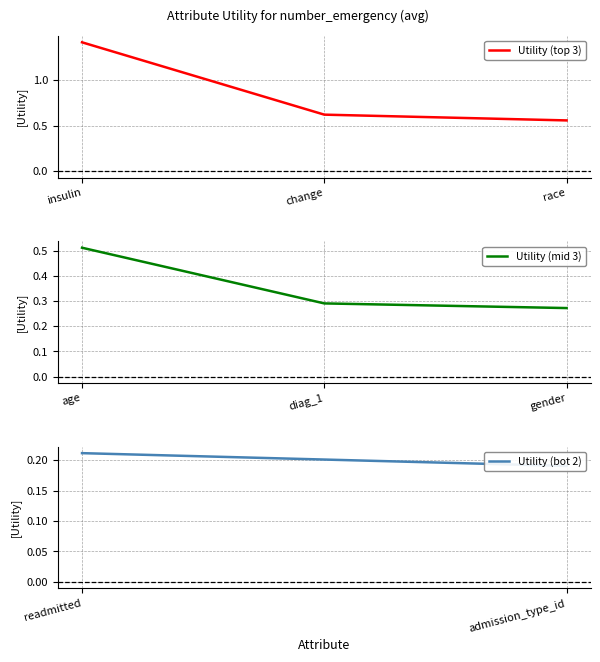

What is the value of the 4th point from the left?

0.5